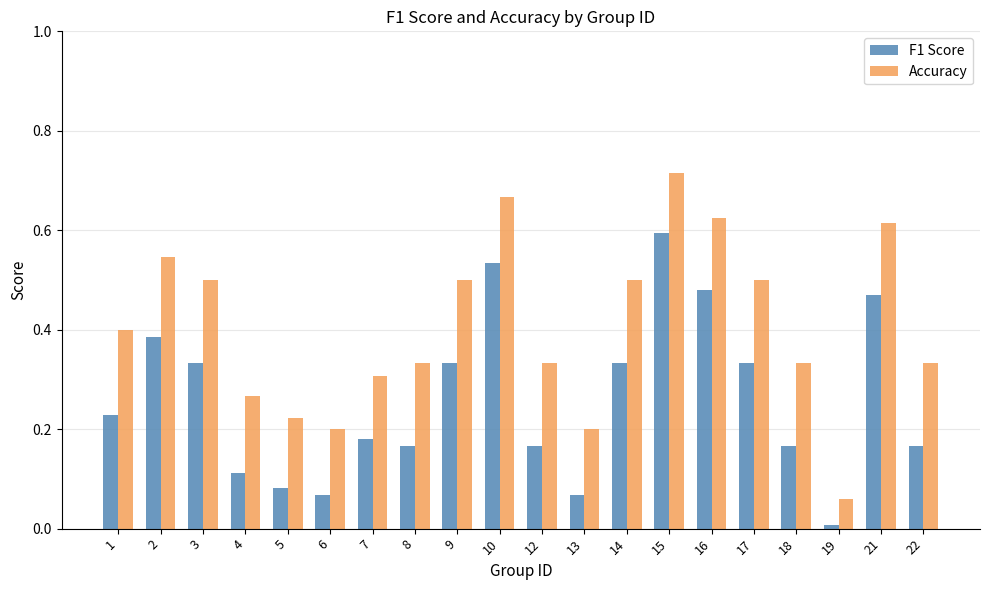

What is the sum of the Accuracy values at 16 and 2?

1.2